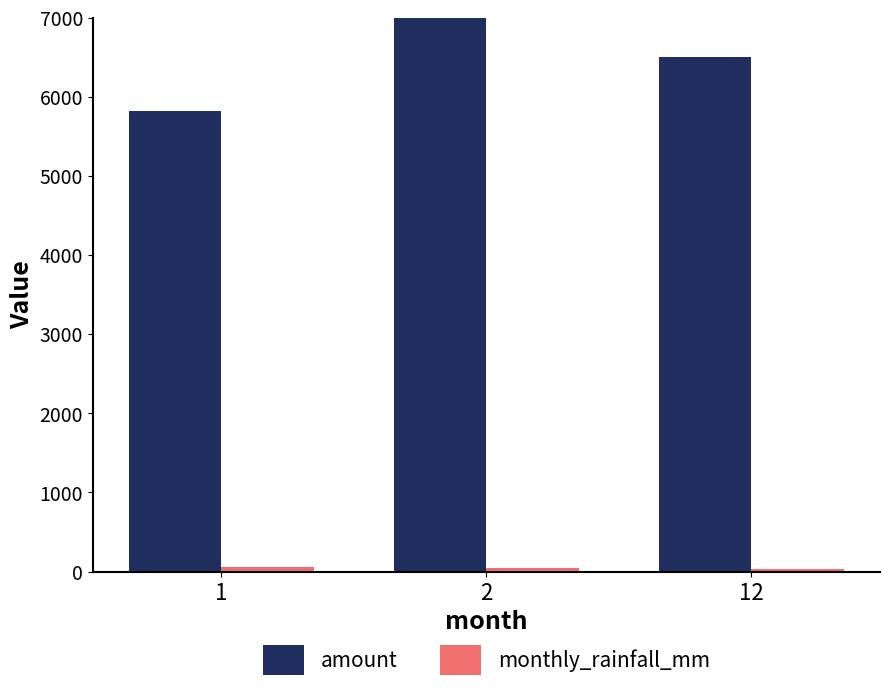

Where is amount nearest to the value 7908?

12